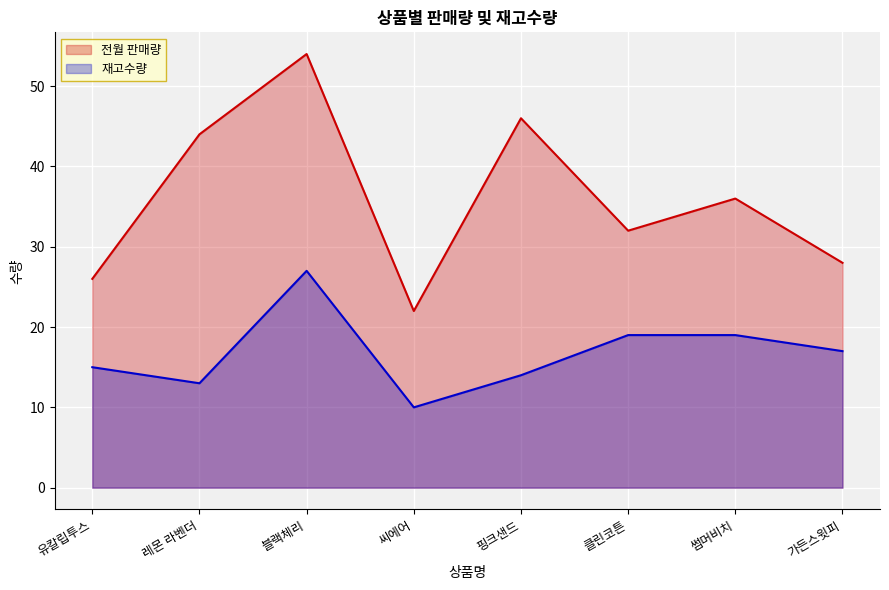

What is the sum of the 재고수량 values at 유칼립투스 and 클린코튼?

34